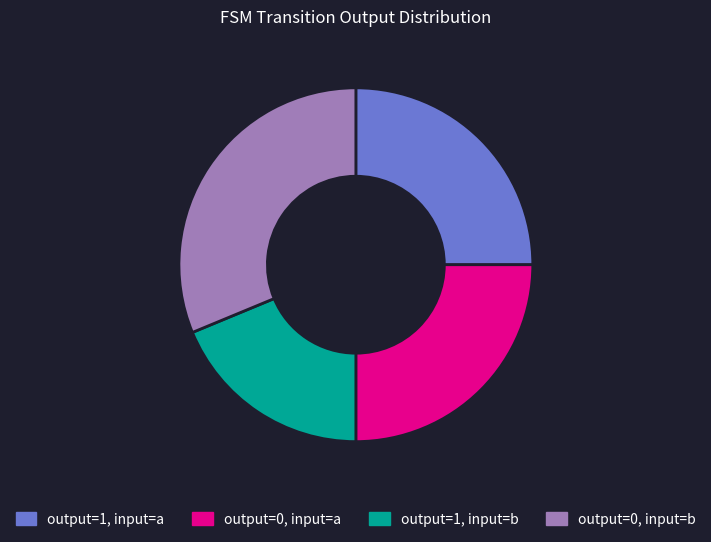

Which has a higher value, output=1, input=a or output=1, input=b?

output=1, input=a